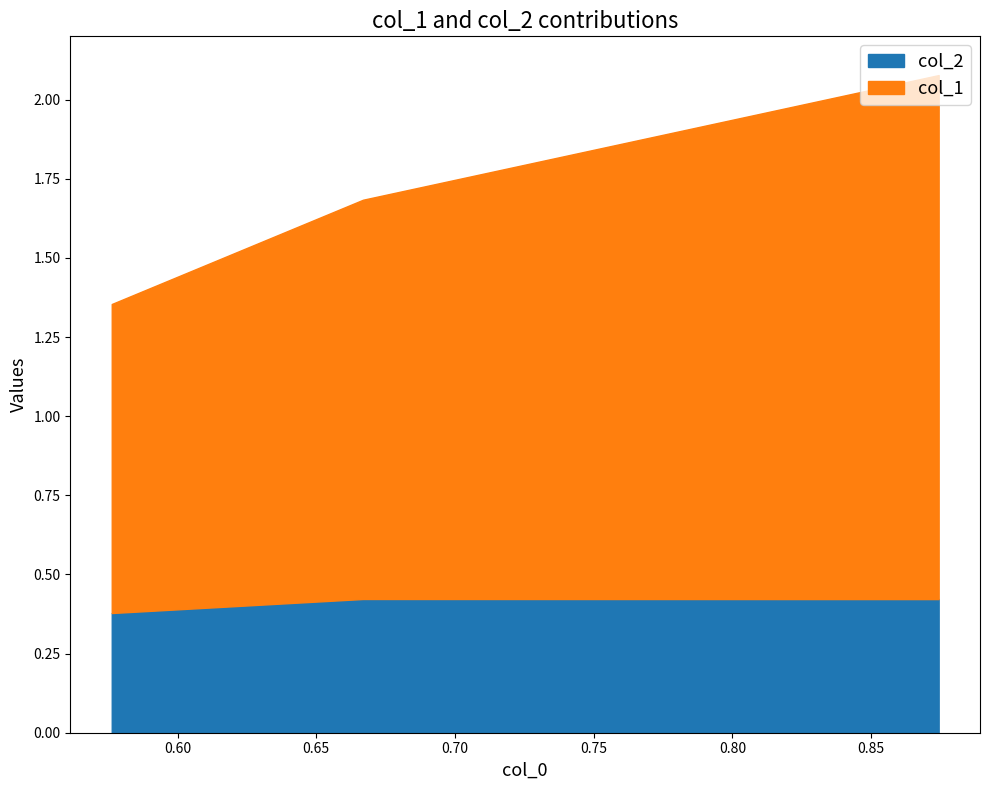

Which series has the largest range (max minus min)?

col_1